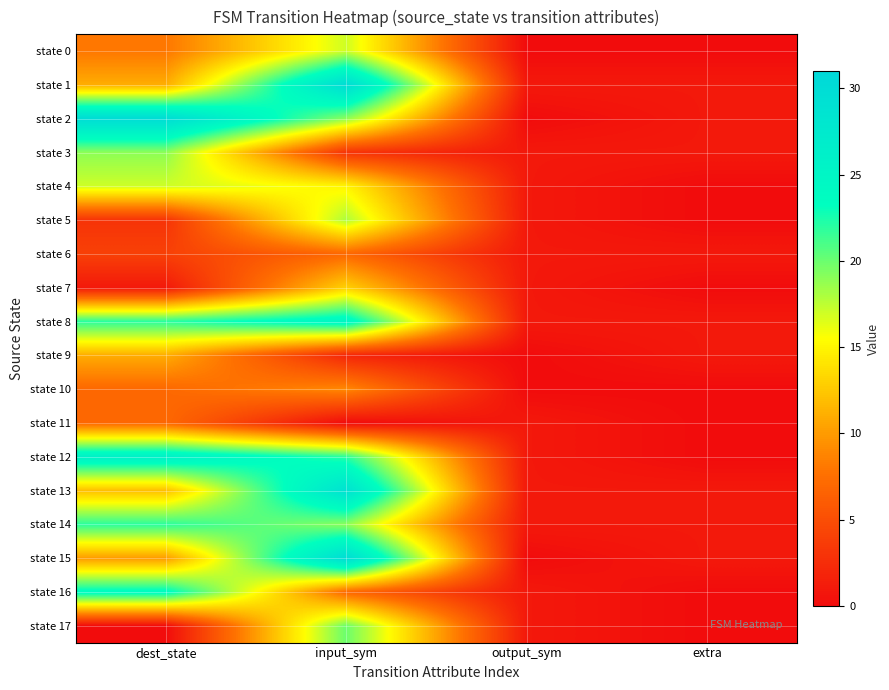

Rank the series at dest_state from lowest to highest value.

state 17, state 7, state 5, state 6, state 10, state 11, state 0, state 15, state 1, state 9, state 13, state 4, state 3, state 8, state 14, state 16, state 12, state 2